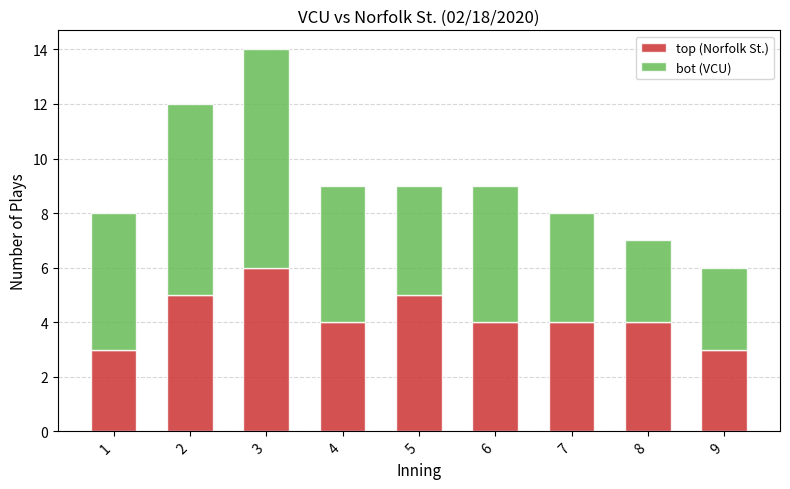

Reading left to right, what are the values for top (Norfolk St.)?

3	5	6	4	5	4	4	4	3